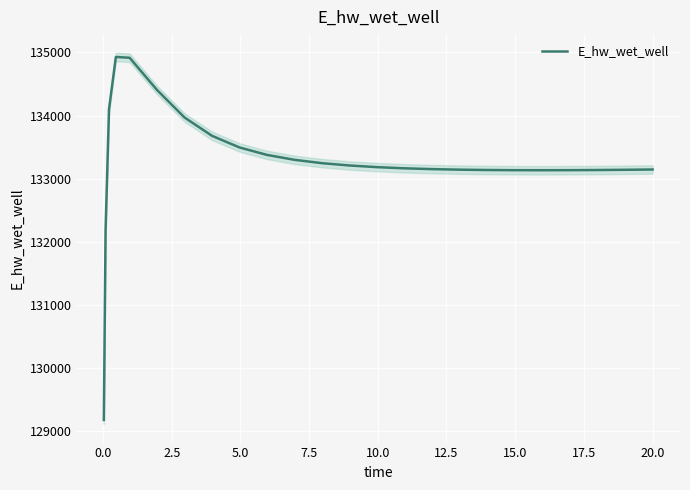

What is the greatest value displayed?

134929.0